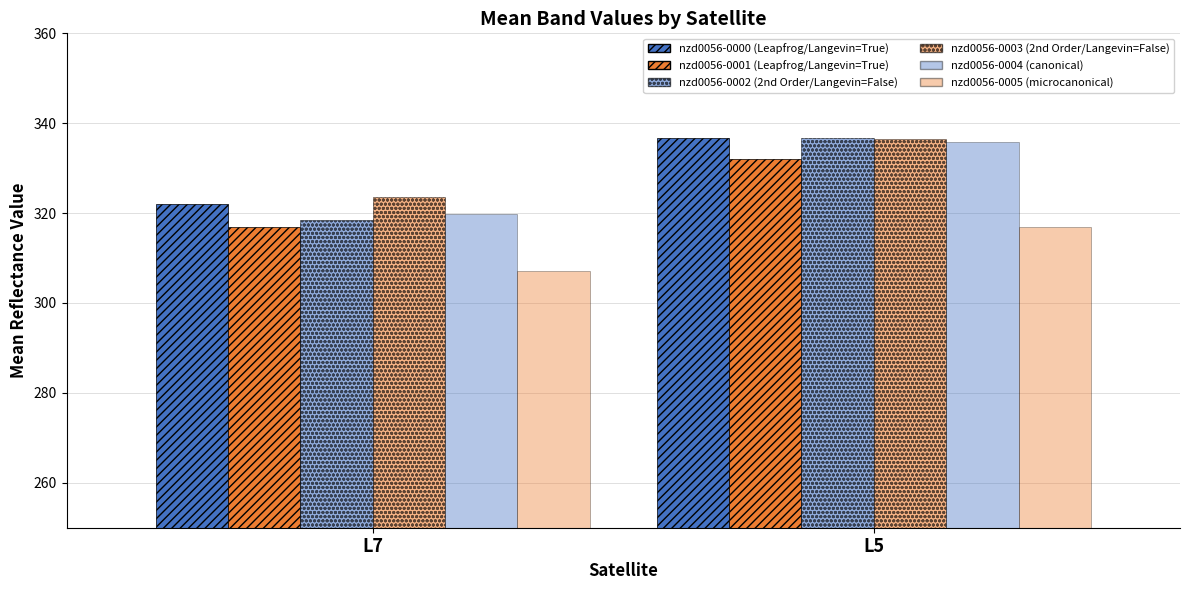

Does the chart contain stacked bars?

No